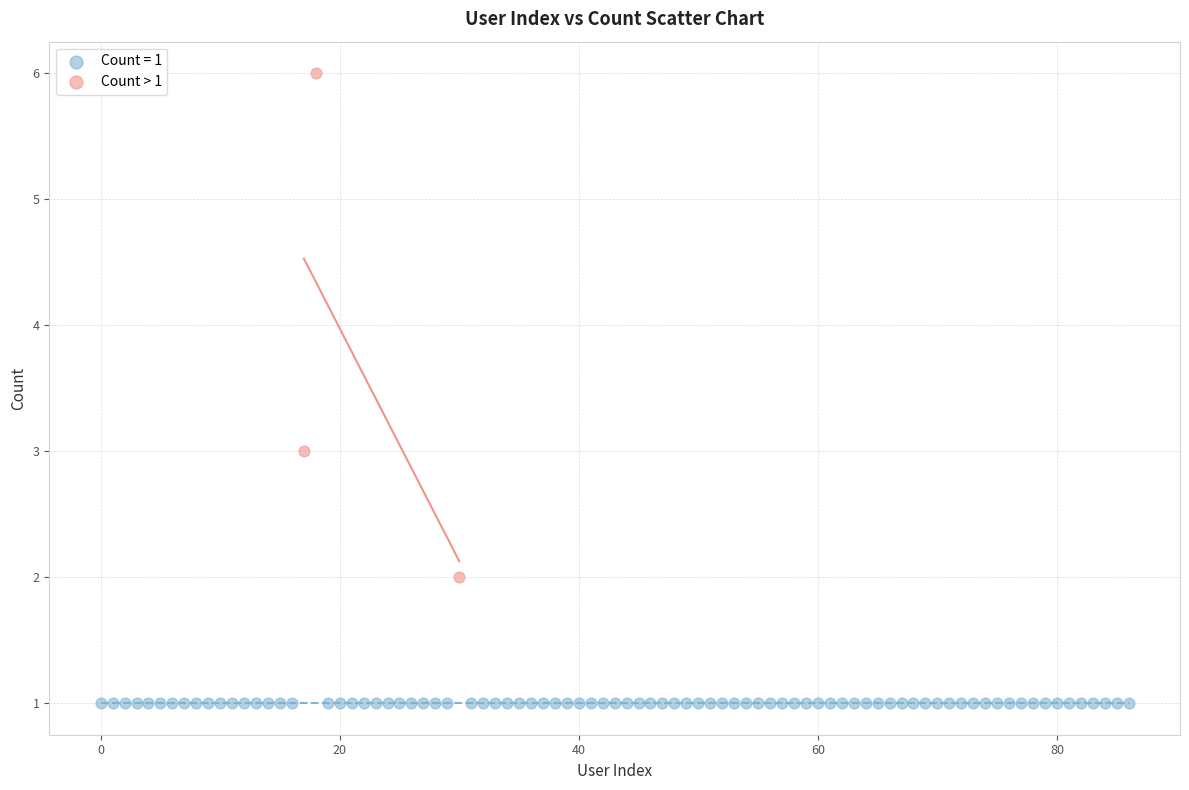

Which series contains the lowest Y value?

Count = 1